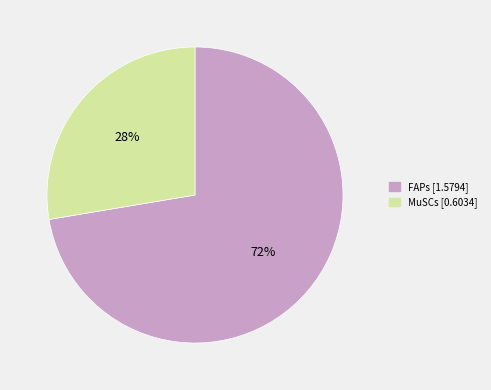

Is MuSCs the majority of the pie?

No